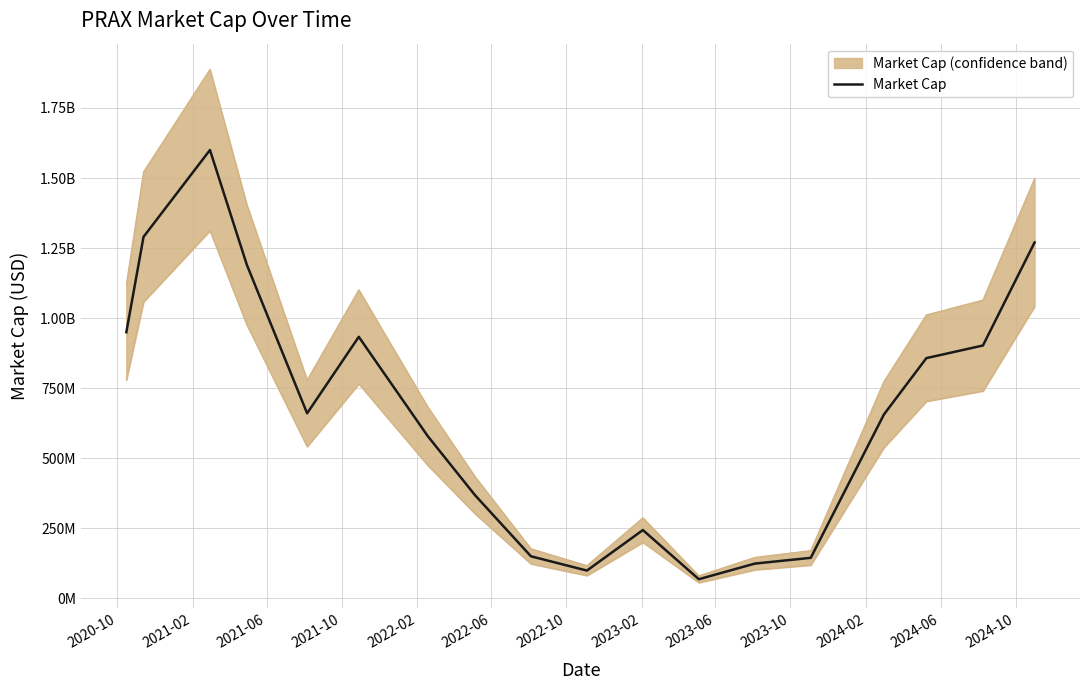

What is the minimum value shown in the chart?

67690000